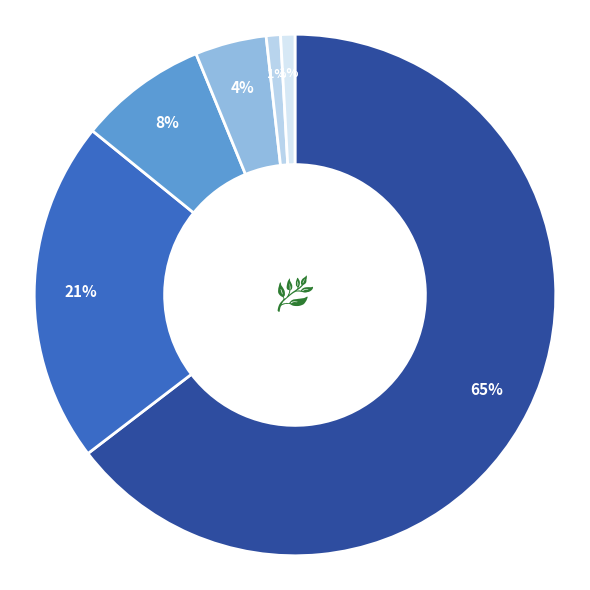

Count the number of slices in the pie.

6